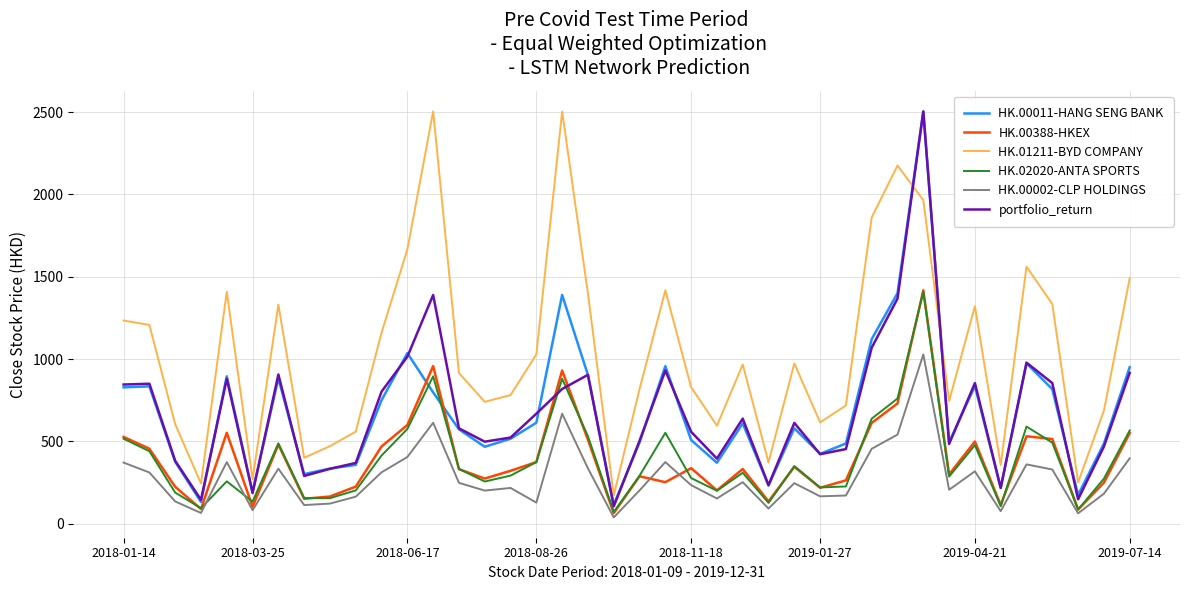

After their last crossing, which series has the higher values: HK.02020-ANTA SPORTS or portfolio_return?

portfolio_return